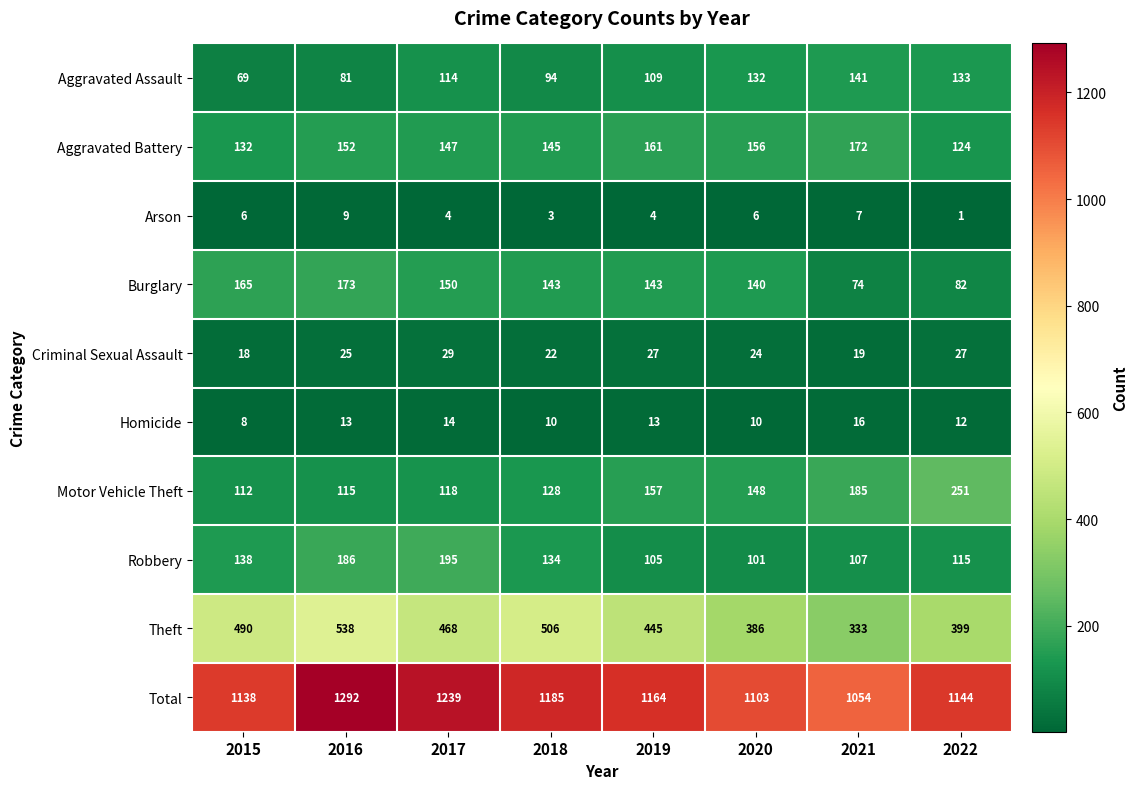

Which series has the largest total across all categories?

Total